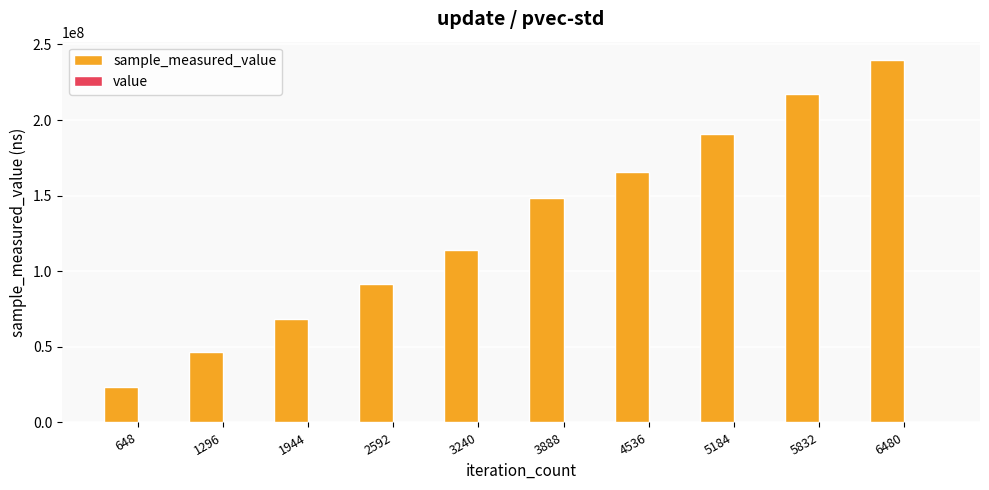

Reading left to right, list all the values displayed in this chart.

sample_measured_value: 23290928	46610387	68584619	91258766	113814051	148301380	165600001	191027891	217408115	239858106
value: 40000	40000	40000	40000	40000	40000	40000	40000	40000	40000